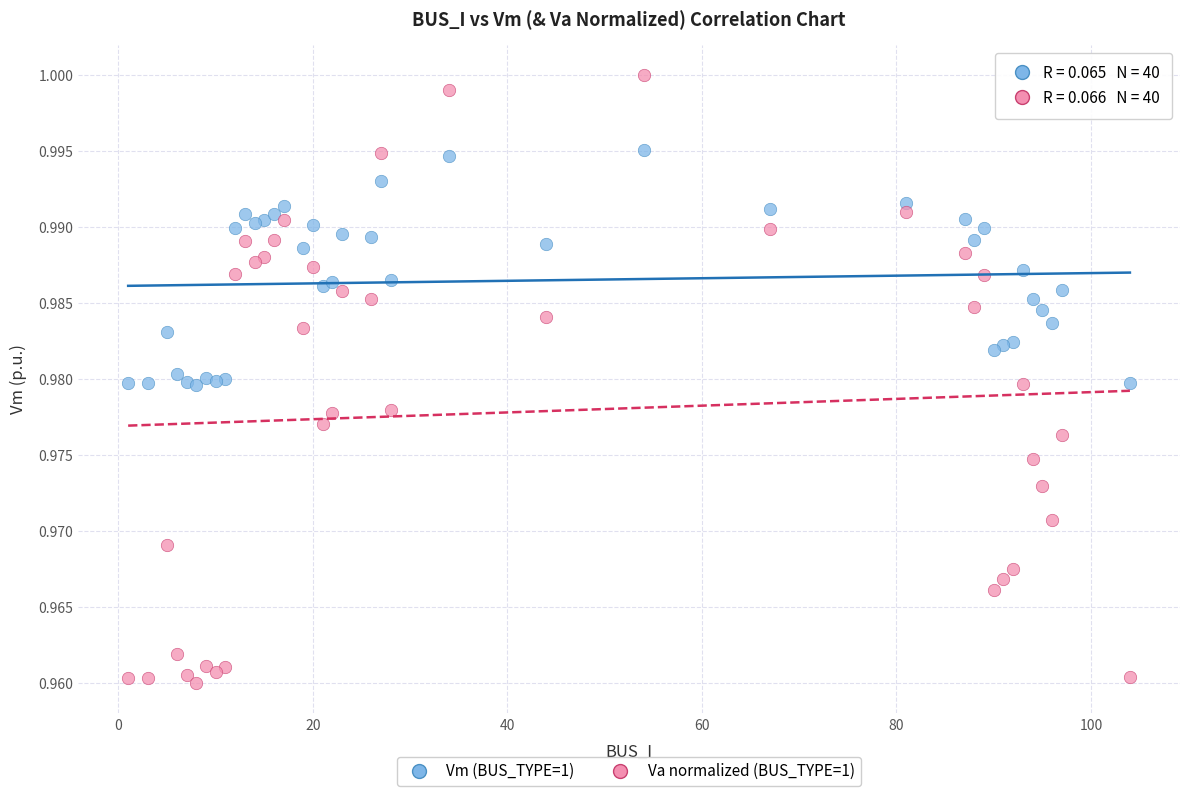

Which series reaches the maximum Y coordinate?

Va normalized (BUS_TYPE=1)